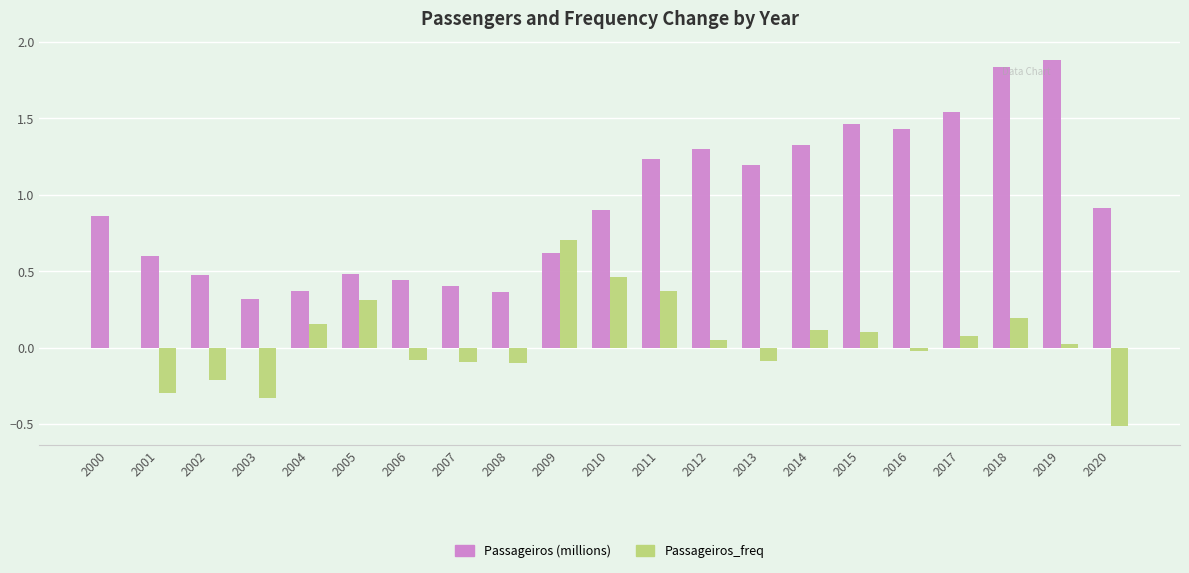

What is the greatest value displayed?

1.9